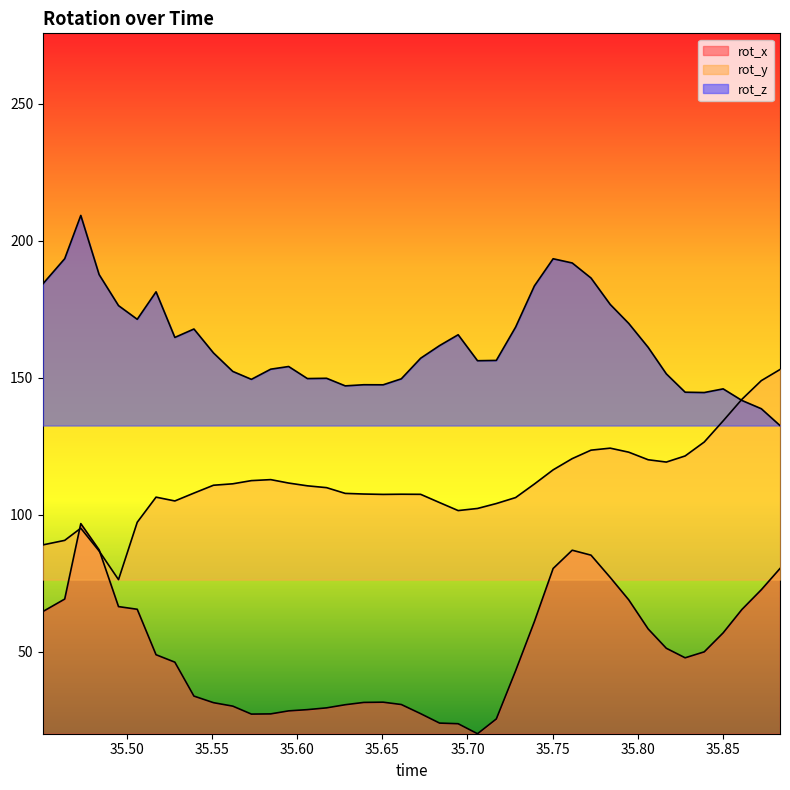

What value does the rot_y series have at 35.85035?

134.2